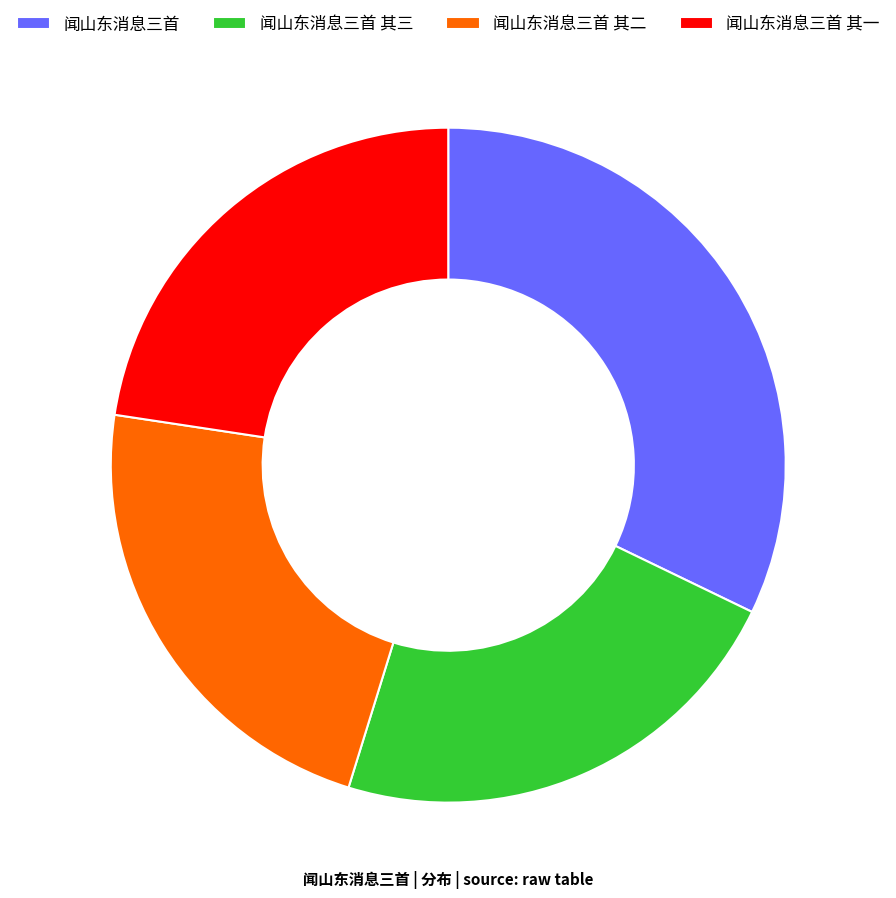

Between 闻山东消息三首 and 闻山东消息三首 其一, which is larger?

闻山东消息三首